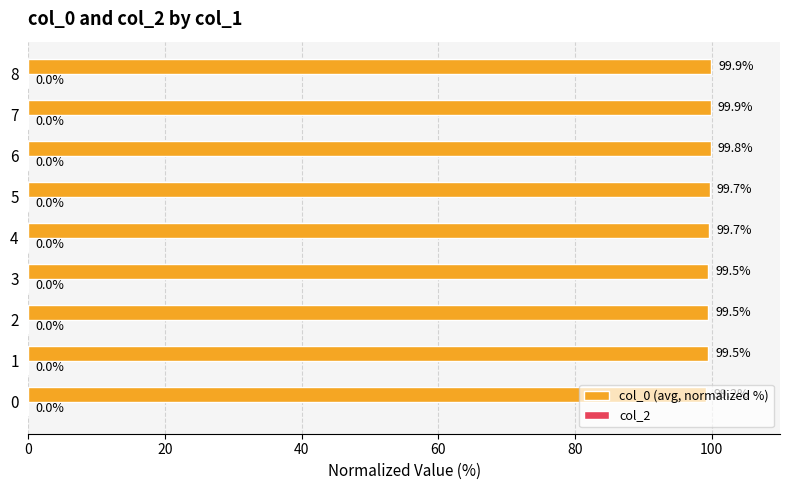

What is the sum of the values at 5 and 4?

199.4